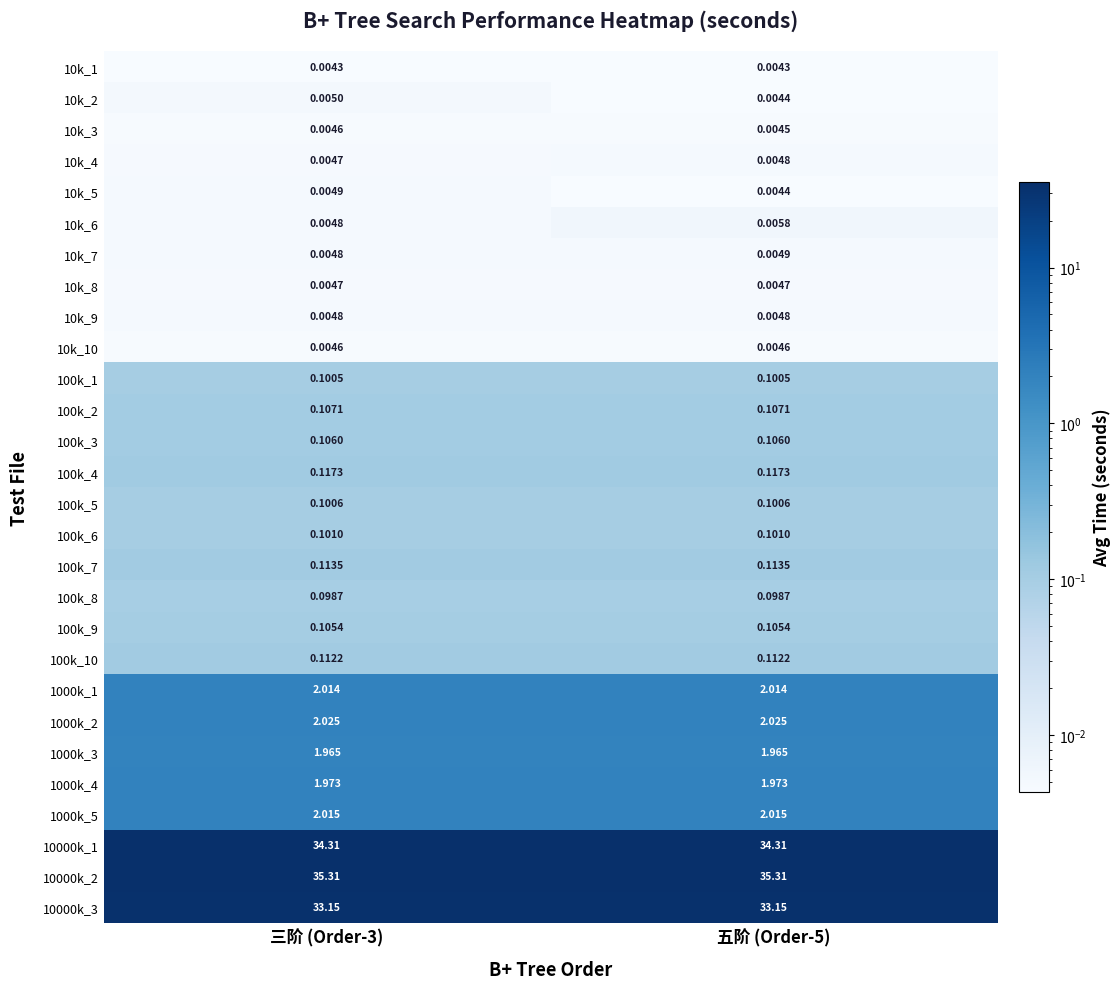

What is the greatest value displayed?

35.3